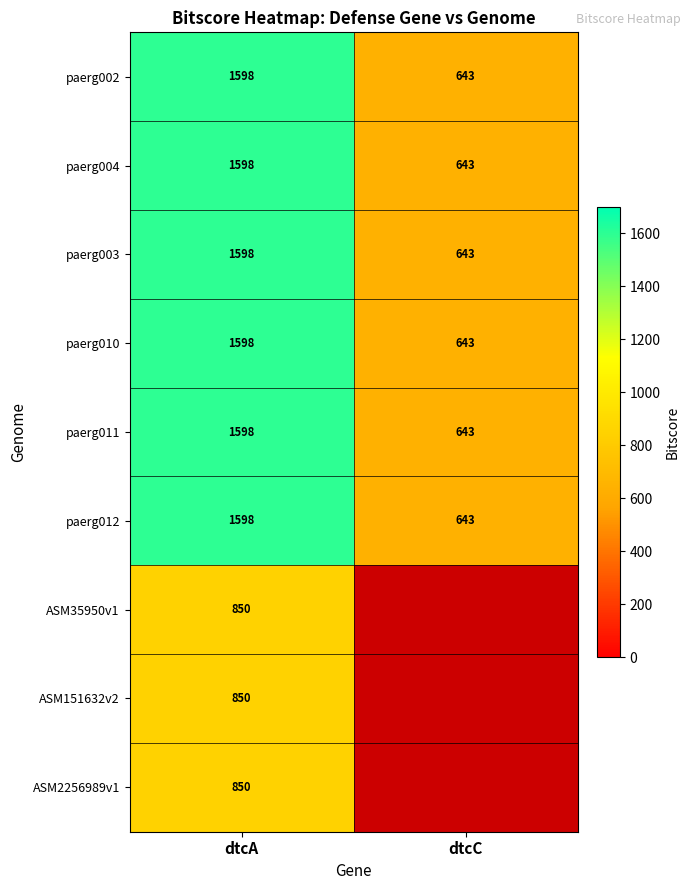

The value of paerg011 at dtcC is 1023.3. True or false?

False